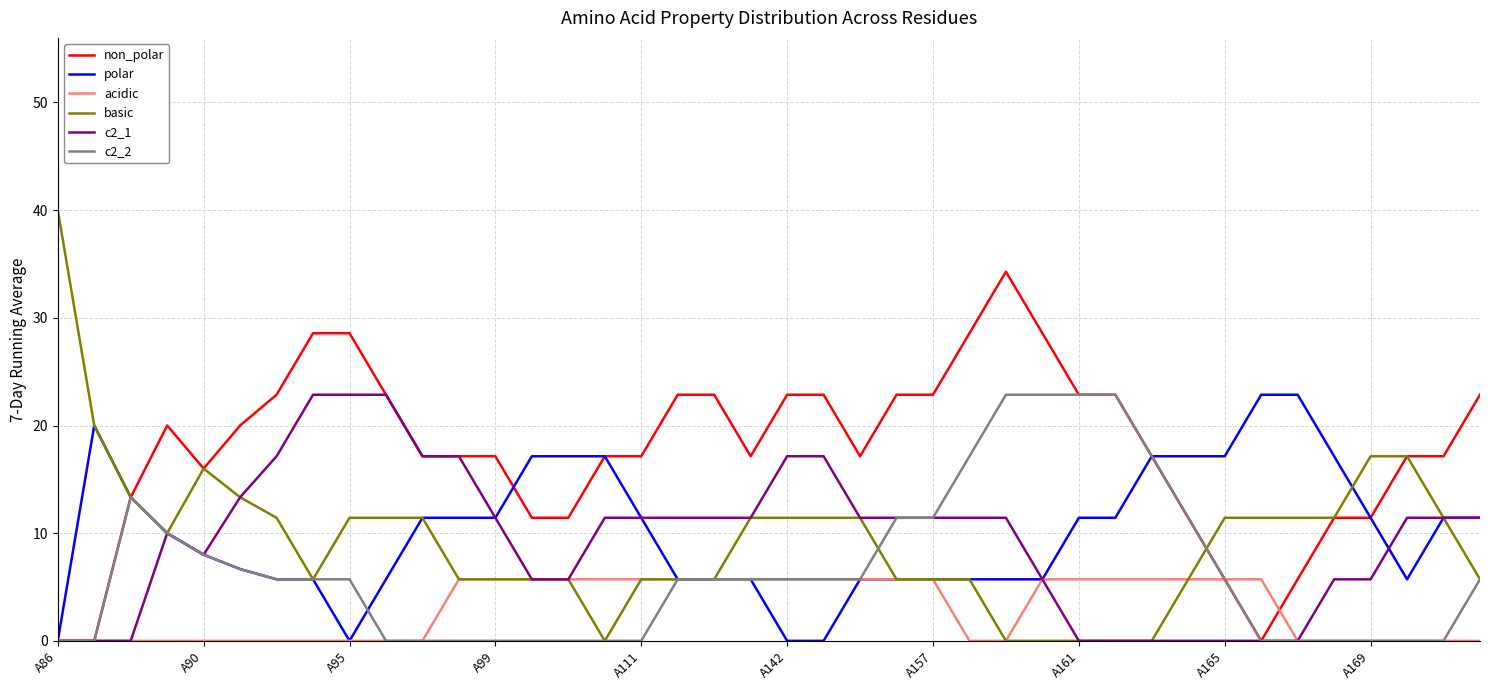

Which series has the largest total across all categories?

non_polar